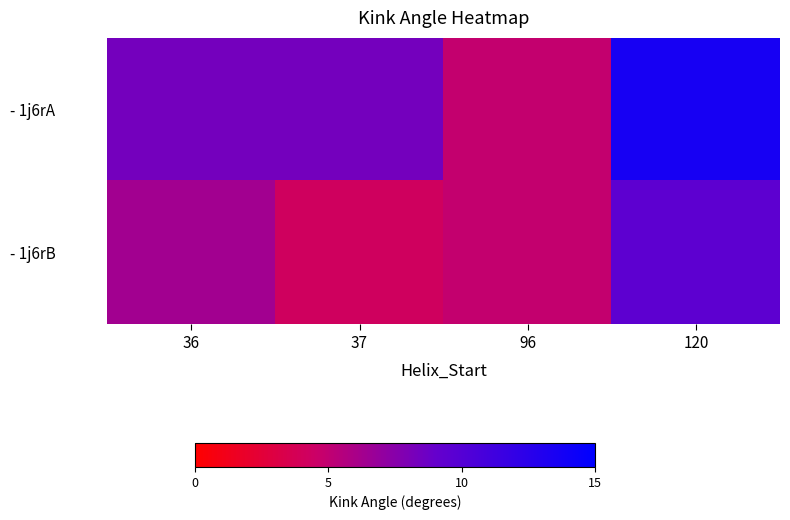

At which category is the sum across all series the highest?

120